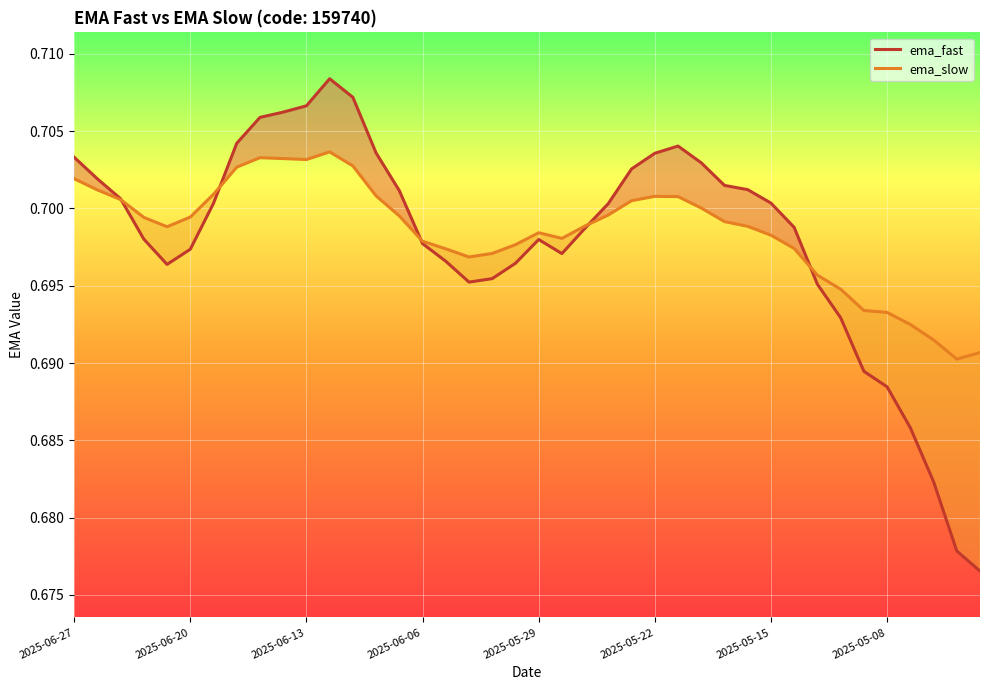

What position from the right is 21?

19